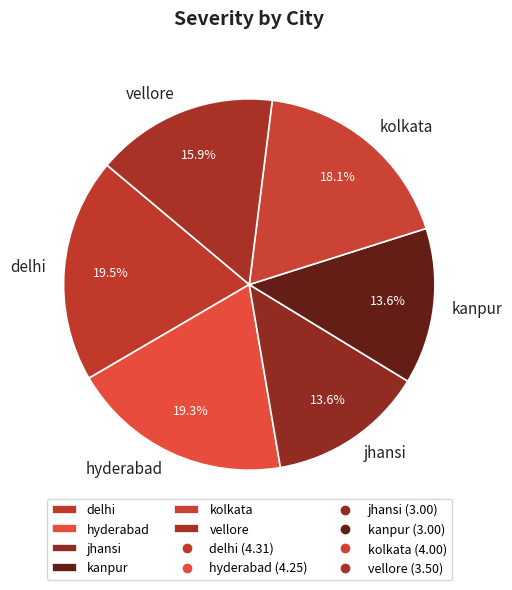

Between kolkata and kanpur, which is larger?

kolkata